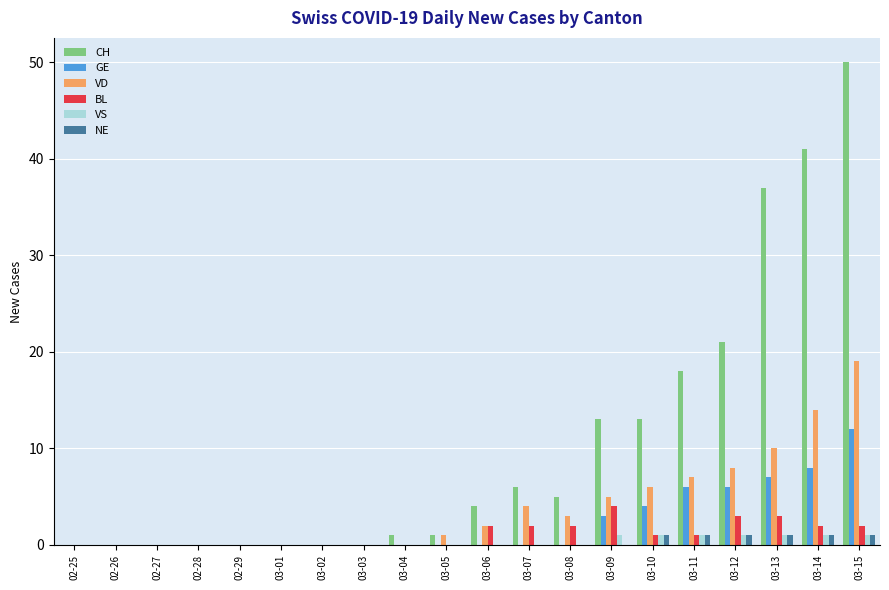

Between 03-03 and 03-14, which series saw the biggest shift?

CH